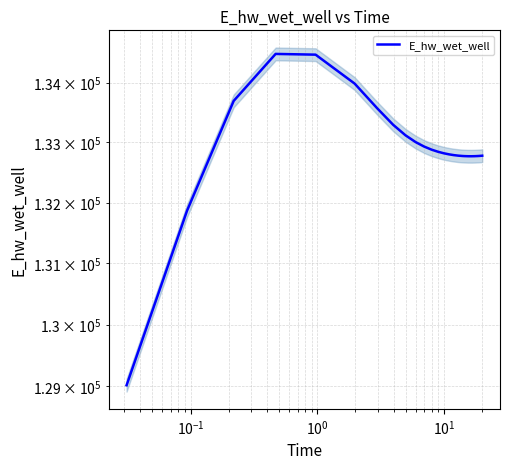

How many categories are shown in the chart?

26